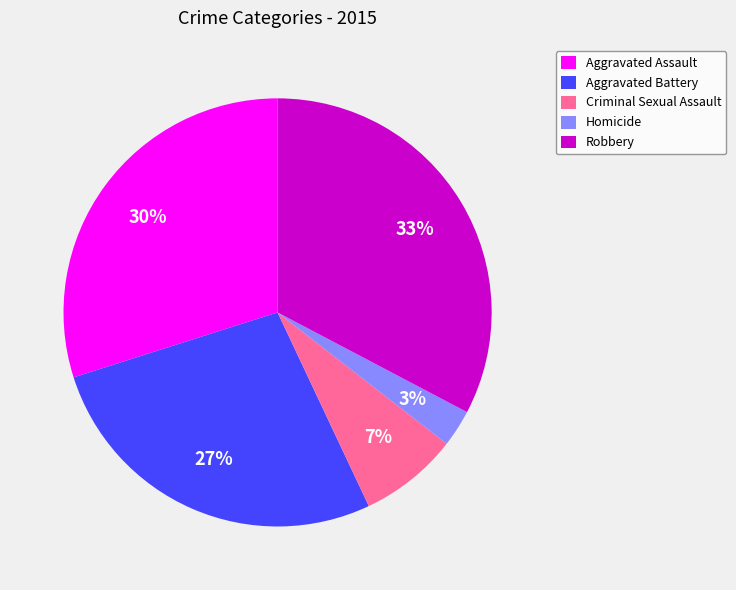

Which category has the smallest portion of the pie?

Homicide